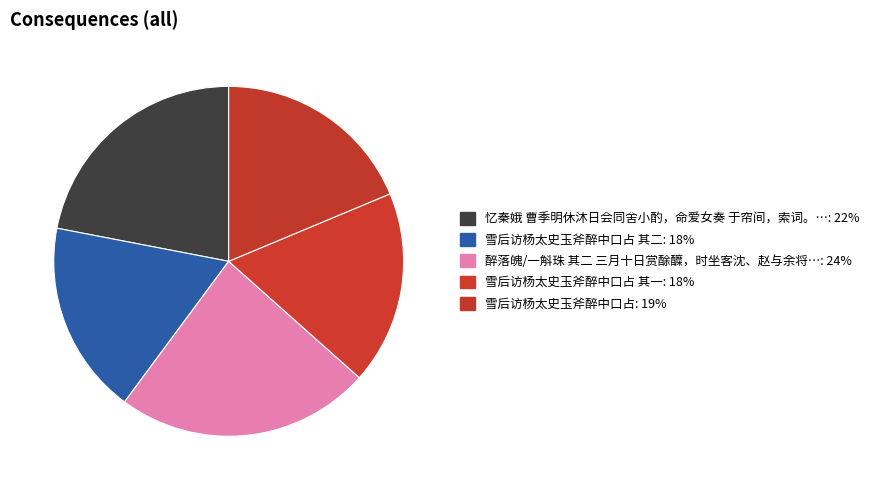

How many slices are in this pie chart?

5